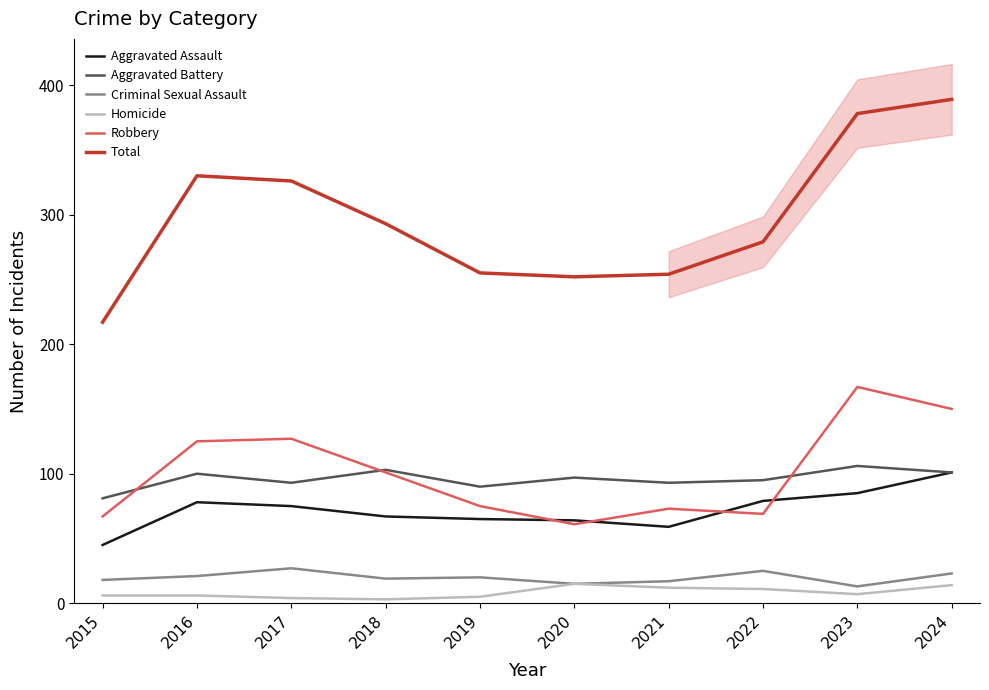

At which category is the sum across all series the highest?

2024